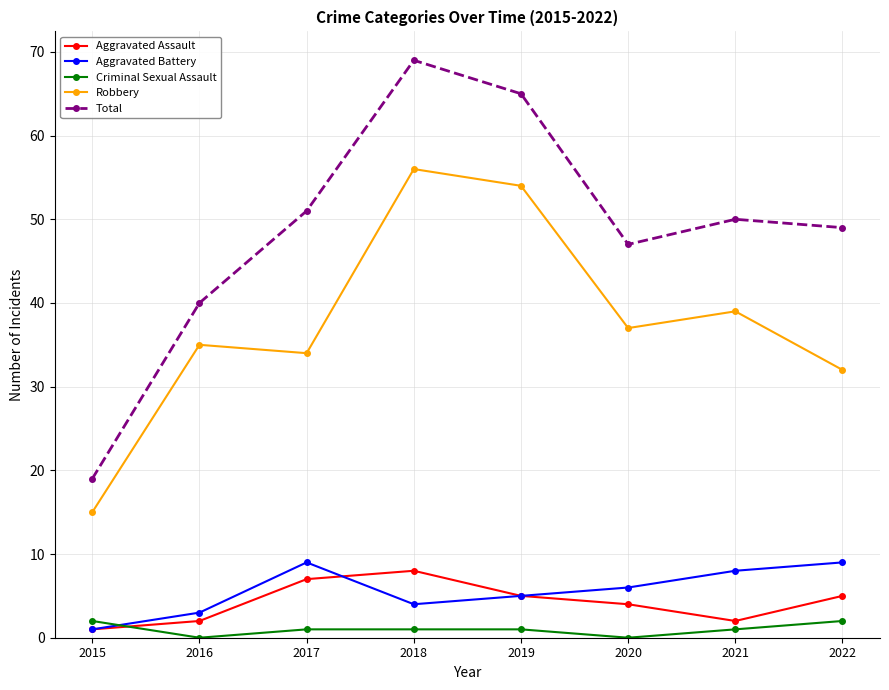

Between 2015 and 2019, which series saw the biggest shift?

Total